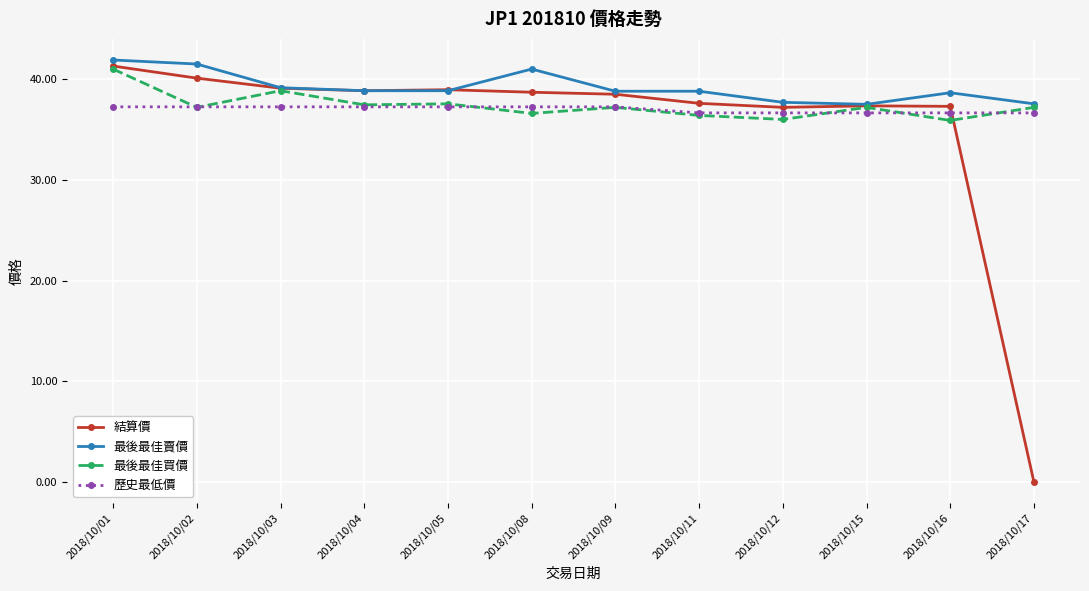

Count the number of categories in the chart.

12